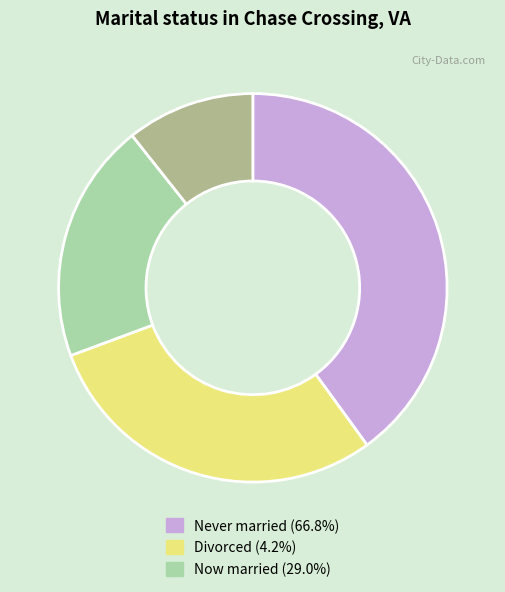

Is there any slice that represents more than half of the pie?

No